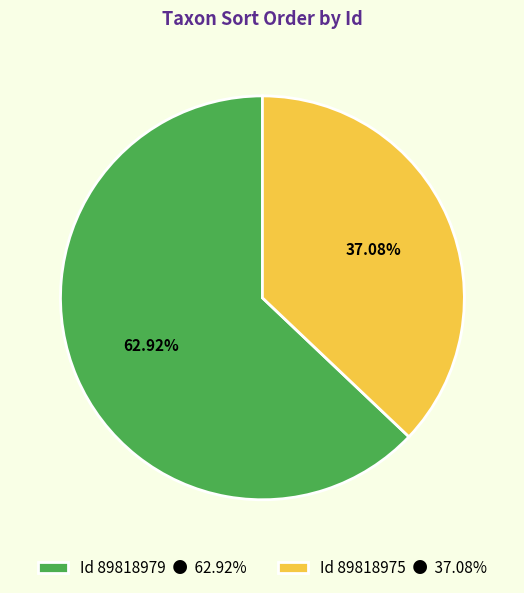

Rank the categories by value from lowest to highest.

Id 89818975 ● 37.08%, Id 89818979 ● 62.92%